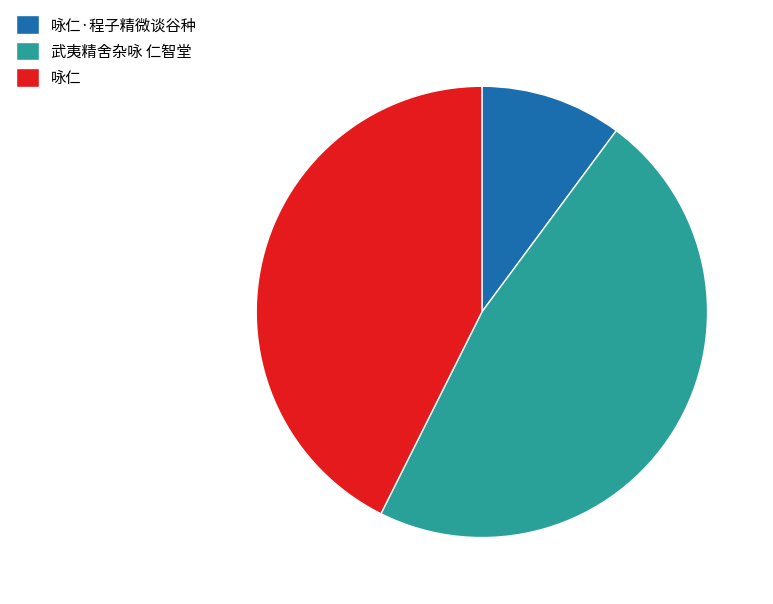

Is there a majority slice in this chart?

No